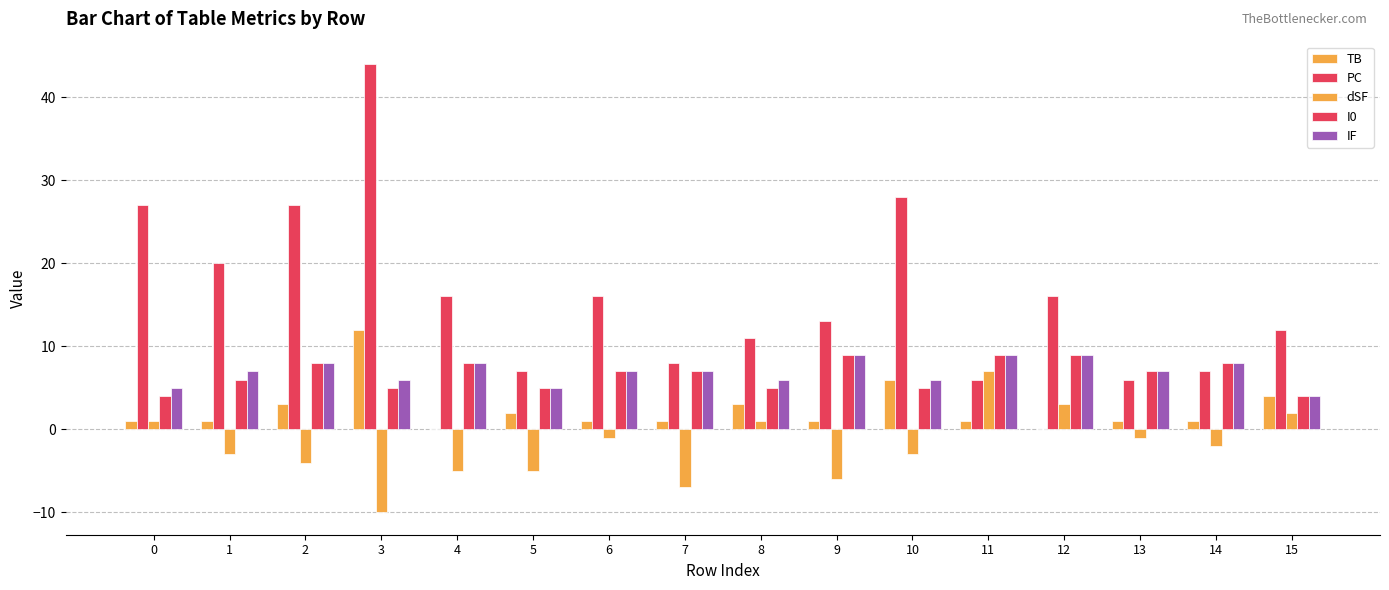

How many data points does each series have?

16